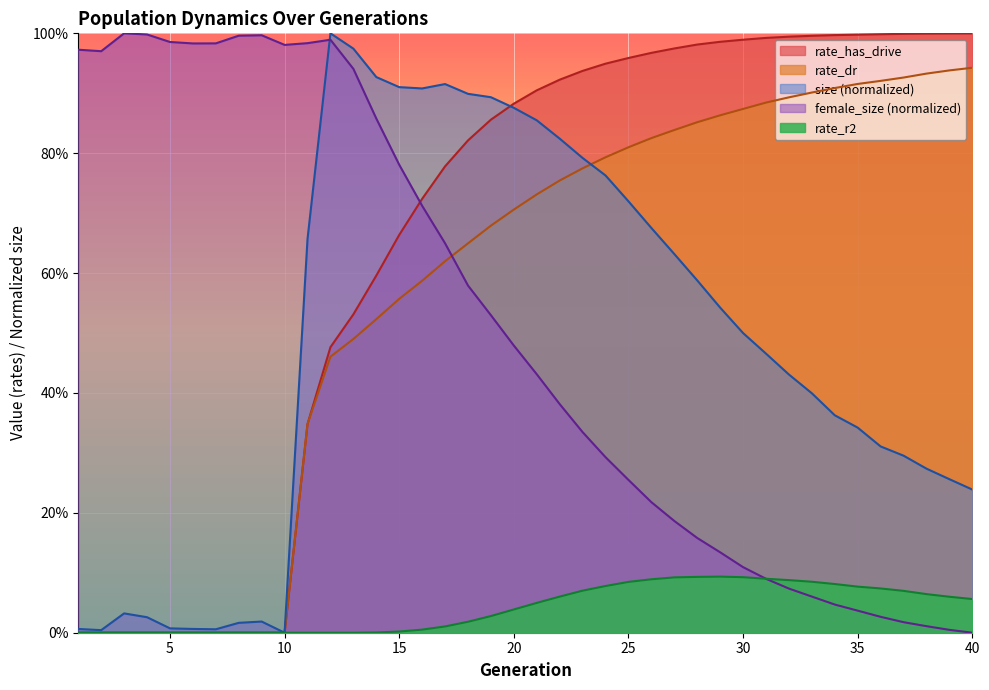

At which category is the sum across all series the highest?

19